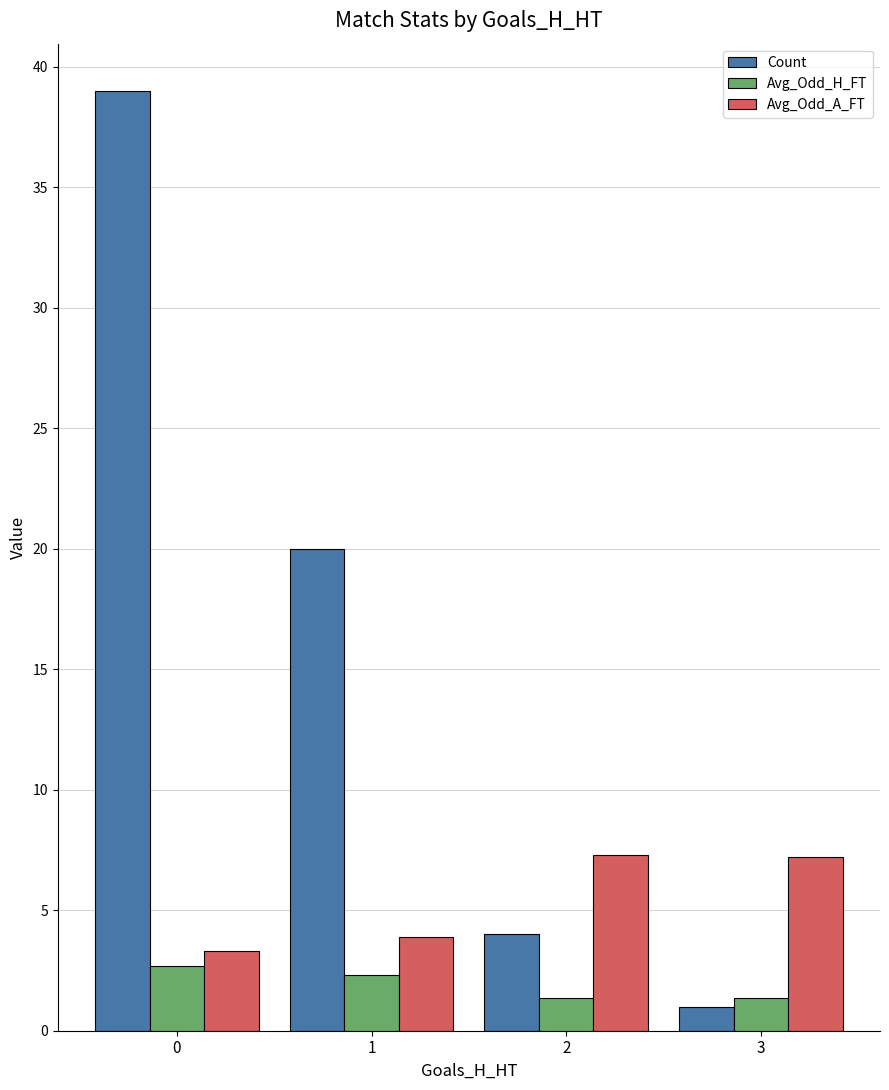

The value of Count at 2 is 2.7. True or false?

False